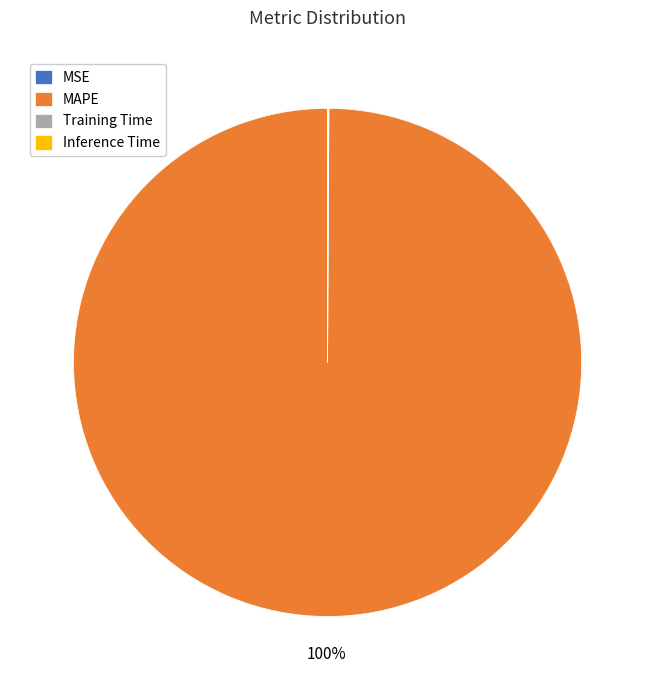

To the nearest percent, what is the difference between the largest and smallest slice percentages?

100%